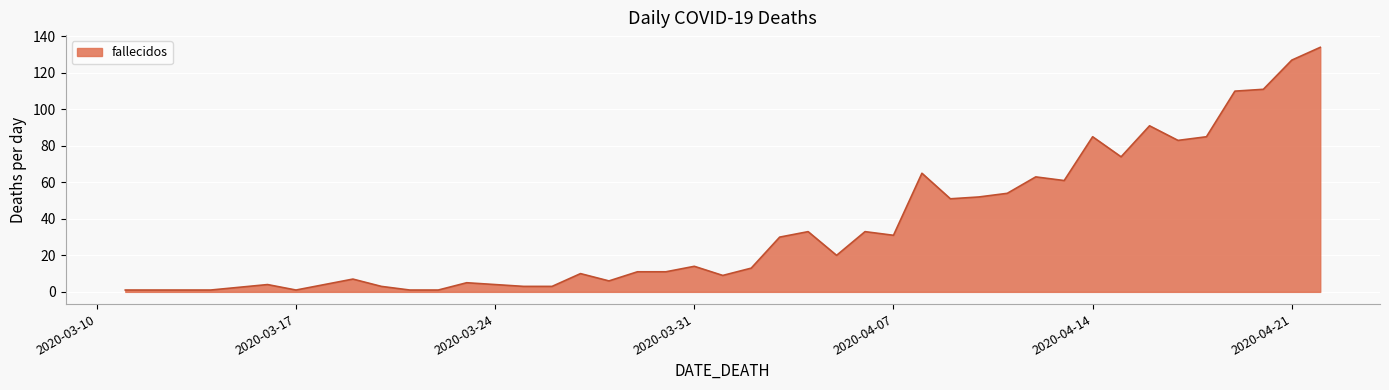

What is the maximum value shown in the chart?

134